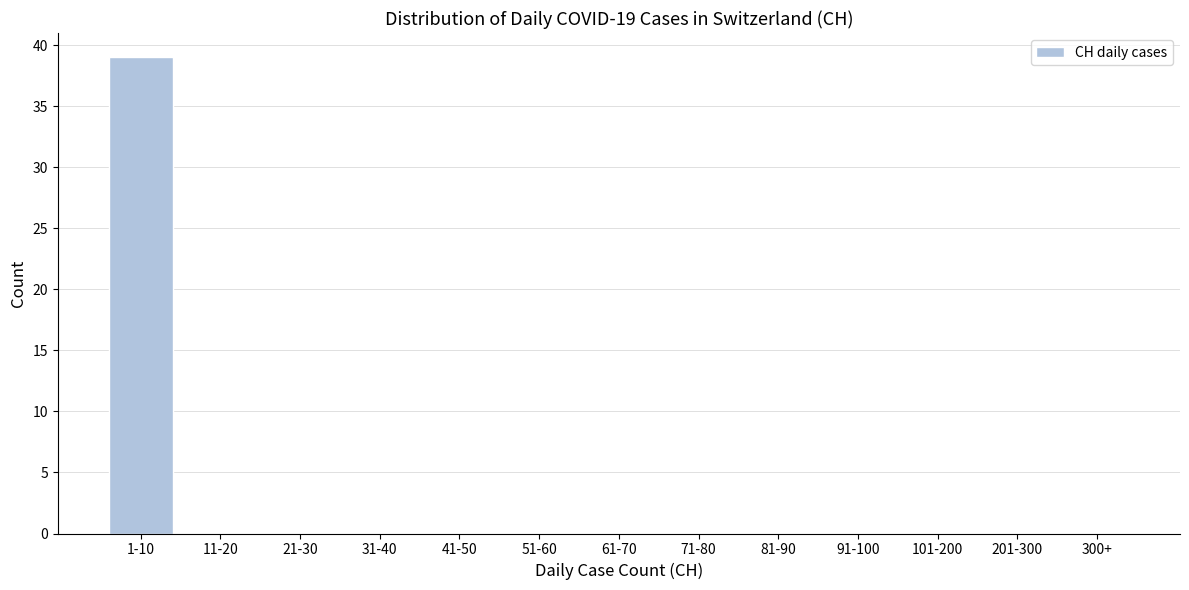

Reading left to right, what are all the values shown in this chart?

1-10=39	11-20=0	21-30=0	31-40=0	41-50=0	51-60=0	61-70=0	71-80=0	81-90=0	91-100=0	101-200=0	201-300=0	300+=0